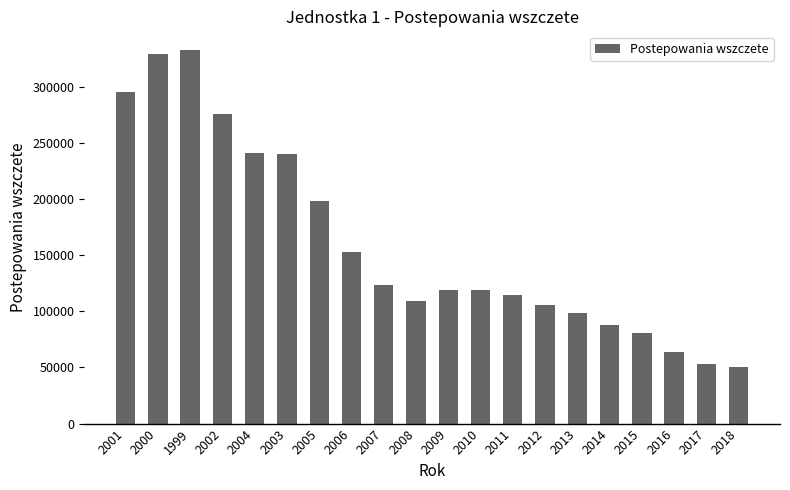

The value at 2015 is 24357. True or false?

False